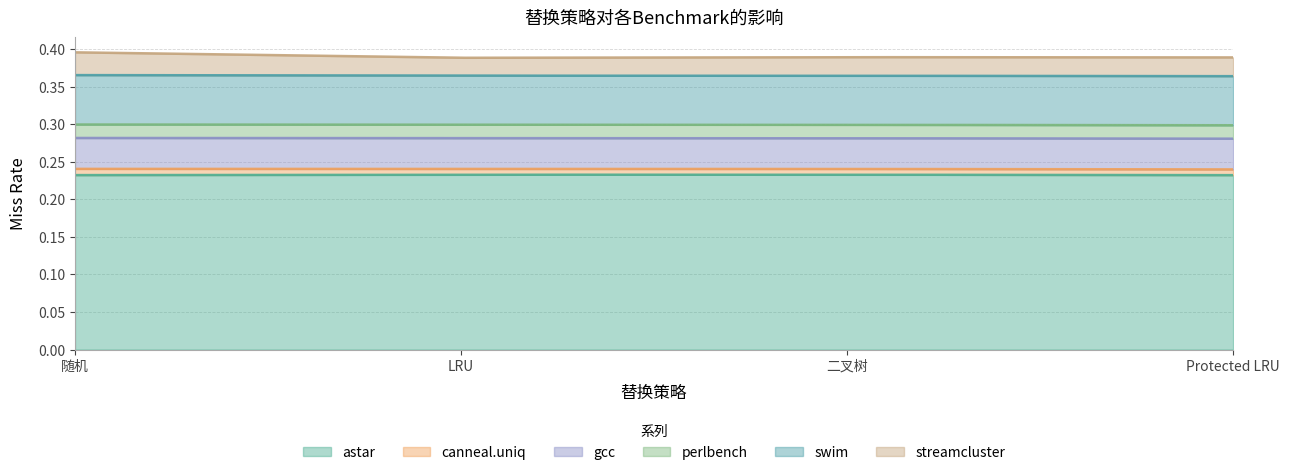

True or false: perlbench and astar intersect in this chart.

False